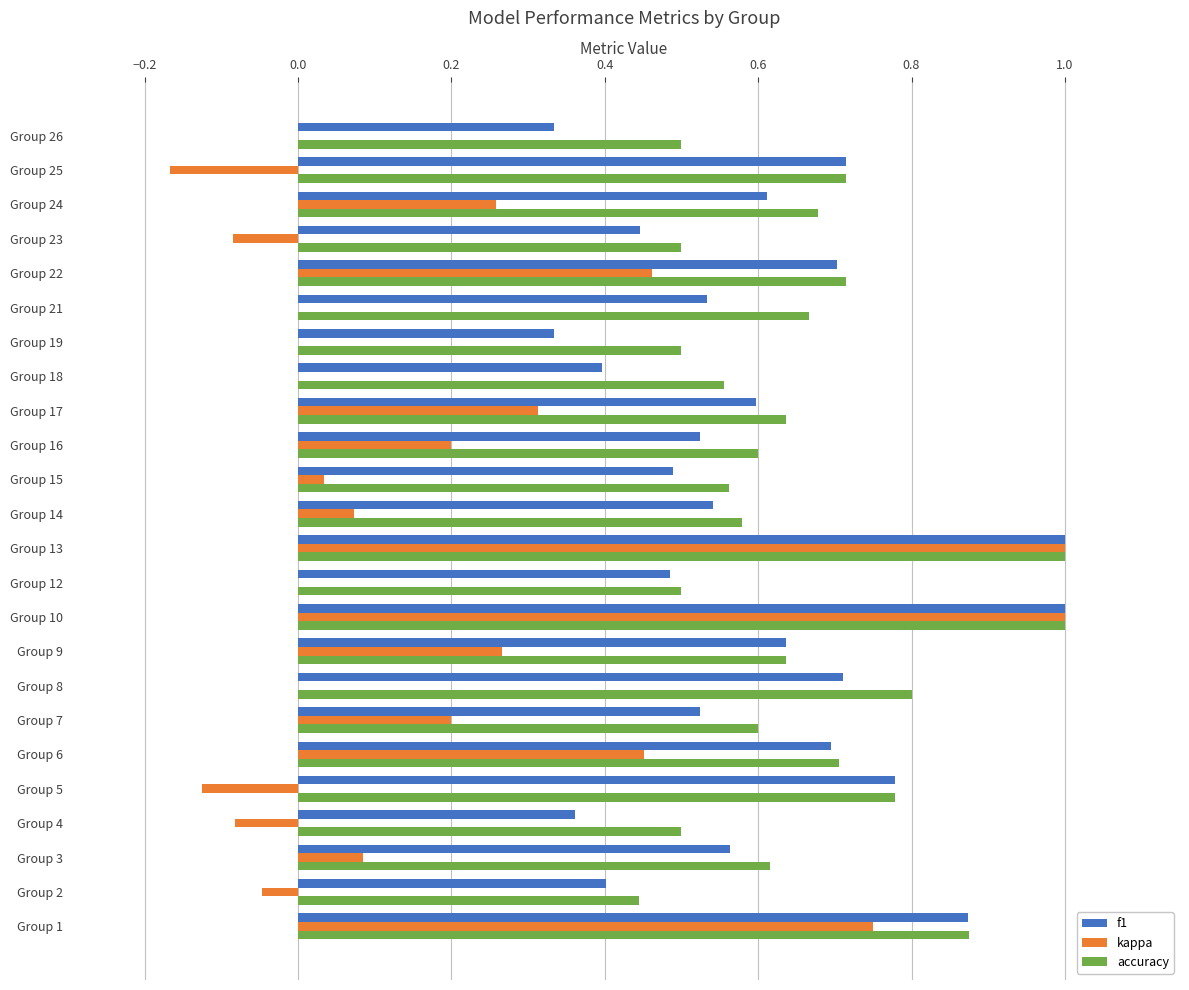

The value of f1 at Group 4 is 0.4. True or false?

True